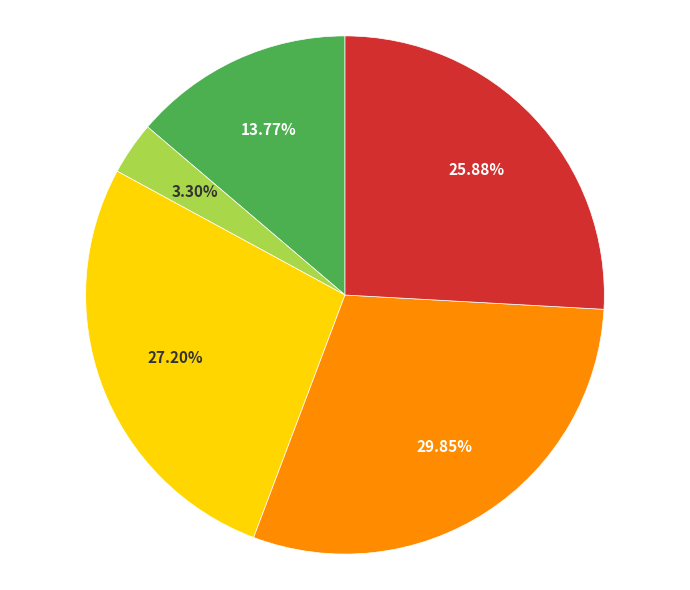

Count the number of slices in the pie.

5